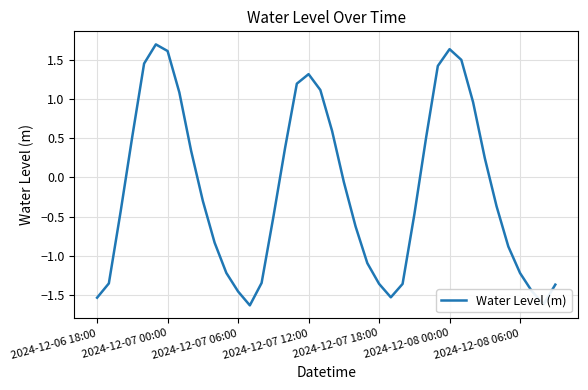

What is the greatest value displayed?

1.7